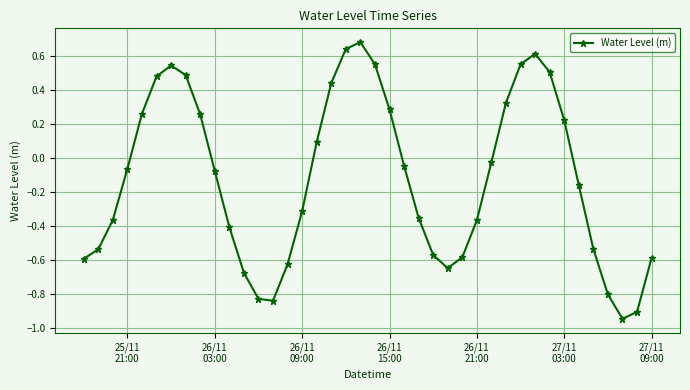

Does the chart have visible grid lines?

Yes